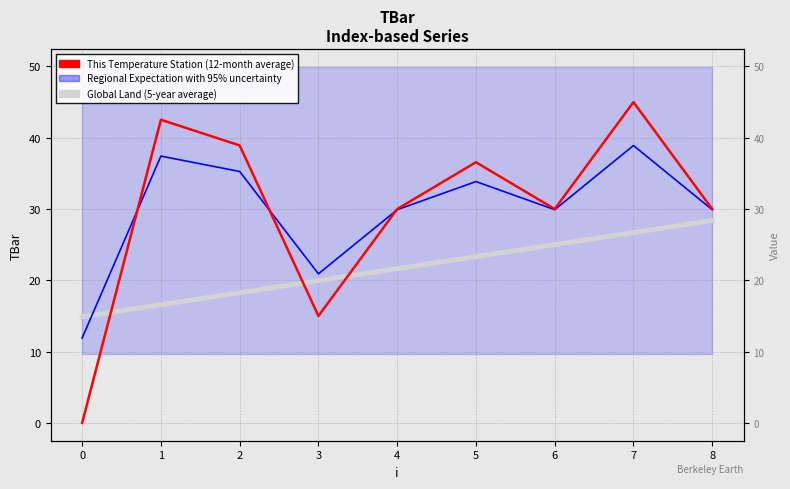

True or false: Regional Expectation with 95% uncertainty has a value of 7.2 at 4.

False